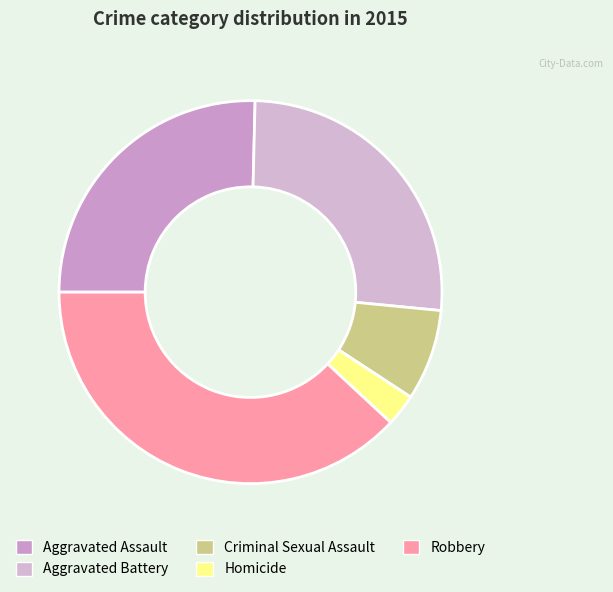

Count the number of slices in the pie.

5